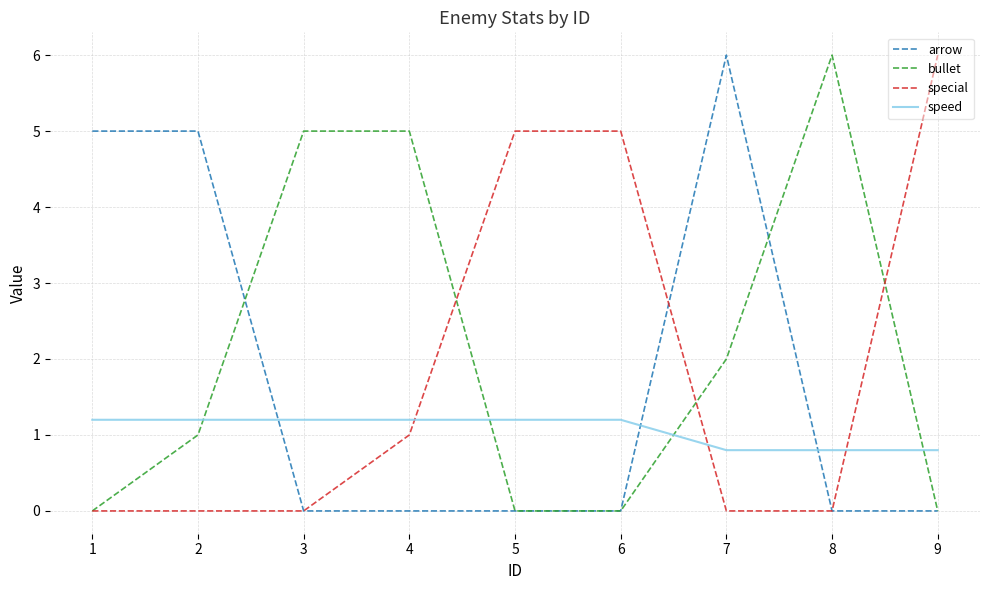

What is the total value across all series at 6?

6.2